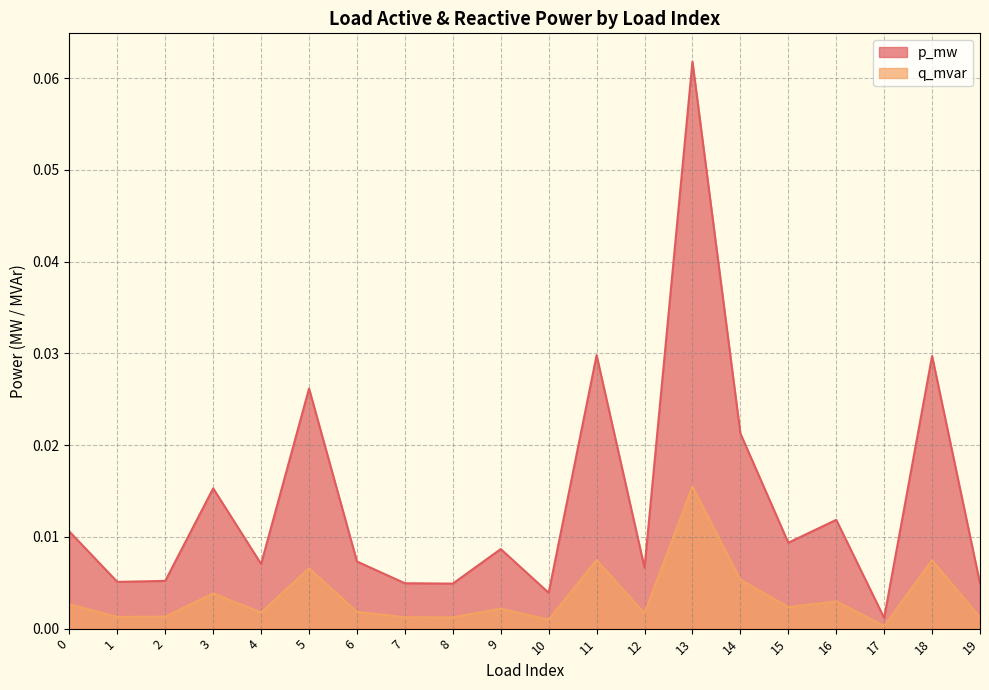

Is it true that p_mw equals 0.0 at 2?

False